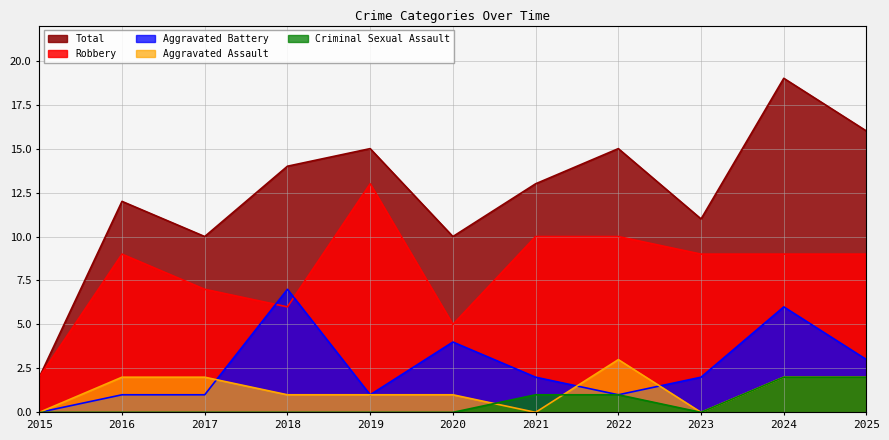

Count the number of data series in this chart.

5